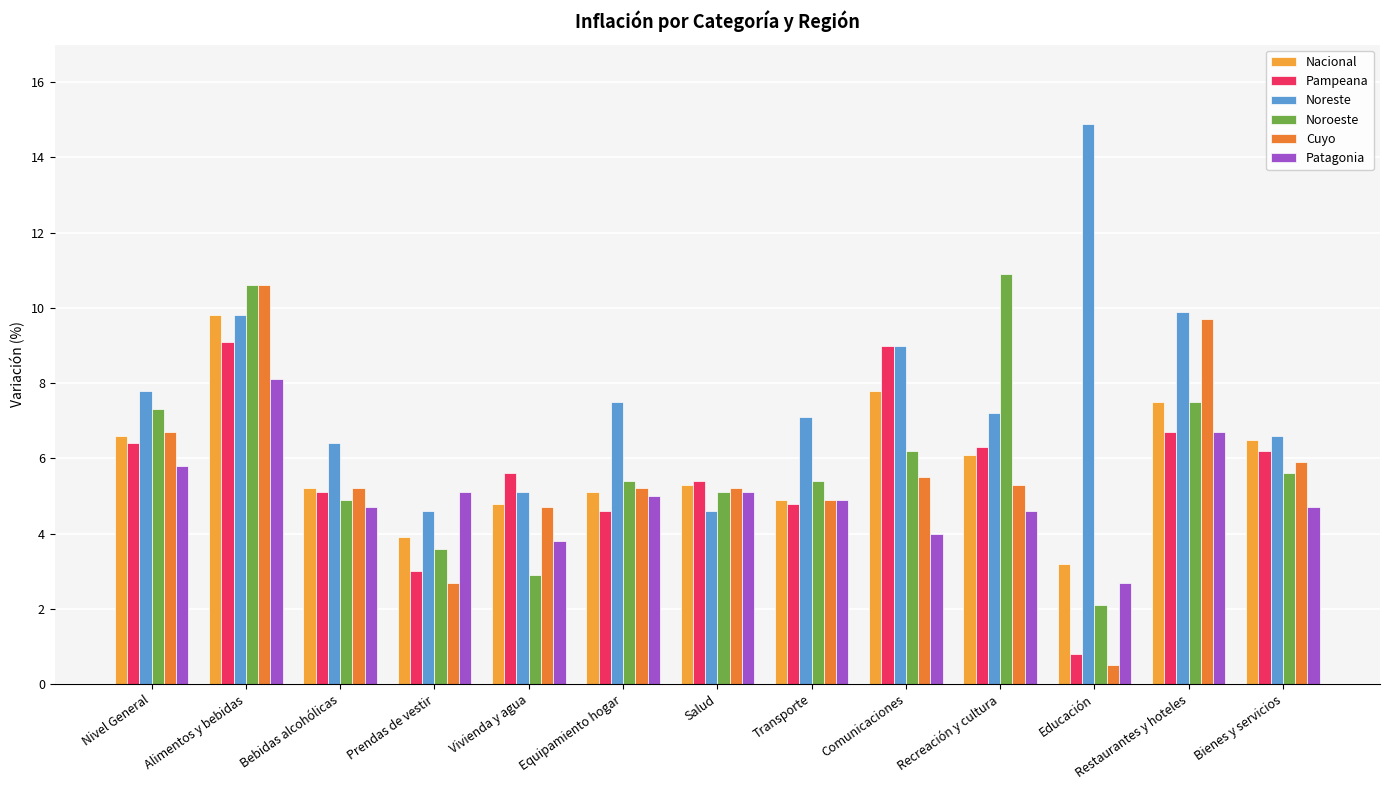

Reading left to right, extract all data points from this chart.

Nacional: Nivel General=6.6	Alimentos y bebidas=9.8	Bebidas alcohólicas=5.2	Prendas de vestir=3.9	Vivienda y agua=4.8	Equipamiento hogar=5.1	Salud=5.3	Transporte=4.9	Comunicaciones=7.8	Recreación y cultura=6.1	Educación=3.2	Restaurantes y hoteles=7.5	Bienes y servicios=6.5
Pampeana: Nivel General=6.4	Alimentos y bebidas=9.1	Bebidas alcohólicas=5.1	Prendas de vestir=3.0	Vivienda y agua=5.6	Equipamiento hogar=4.6	Salud=5.4	Transporte=4.8	Comunicaciones=9.0	Recreación y cultura=6.3	Educación=0.8	Restaurantes y hoteles=6.7	Bienes y servicios=6.2
Noreste: Nivel General=7.8	Alimentos y bebidas=9.8	Bebidas alcohólicas=6.4	Prendas de vestir=4.6	Vivienda y agua=5.1	Equipamiento hogar=7.5	Salud=4.6	Transporte=7.1	Comunicaciones=9.0	Recreación y cultura=7.2	Educación=14.9	Restaurantes y hoteles=9.9	Bienes y servicios=6.6
Noroeste: Nivel General=7.3	Alimentos y bebidas=10.6	Bebidas alcohólicas=4.9	Prendas de vestir=3.6	Vivienda y agua=2.9	Equipamiento hogar=5.4	Salud=5.1	Transporte=5.4	Comunicaciones=6.2	Recreación y cultura=10.9	Educación=2.1	Restaurantes y hoteles=7.5	Bienes y servicios=5.6
Cuyo: Nivel General=6.7	Alimentos y bebidas=10.6	Bebidas alcohólicas=5.2	Prendas de vestir=2.7	Vivienda y agua=4.7	Equipamiento hogar=5.2	Salud=5.2	Transporte=4.9	Comunicaciones=5.5	Recreación y cultura=5.3	Educación=0.5	Restaurantes y hoteles=9.7	Bienes y servicios=5.9
Patagonia: Nivel General=5.8	Alimentos y bebidas=8.1	Bebidas alcohólicas=4.7	Prendas de vestir=5.1	Vivienda y agua=3.8	Equipamiento hogar=5.0	Salud=5.1	Transporte=4.9	Comunicaciones=4.0	Recreación y cultura=4.6	Educación=2.7	Restaurantes y hoteles=6.7	Bienes y servicios=4.7